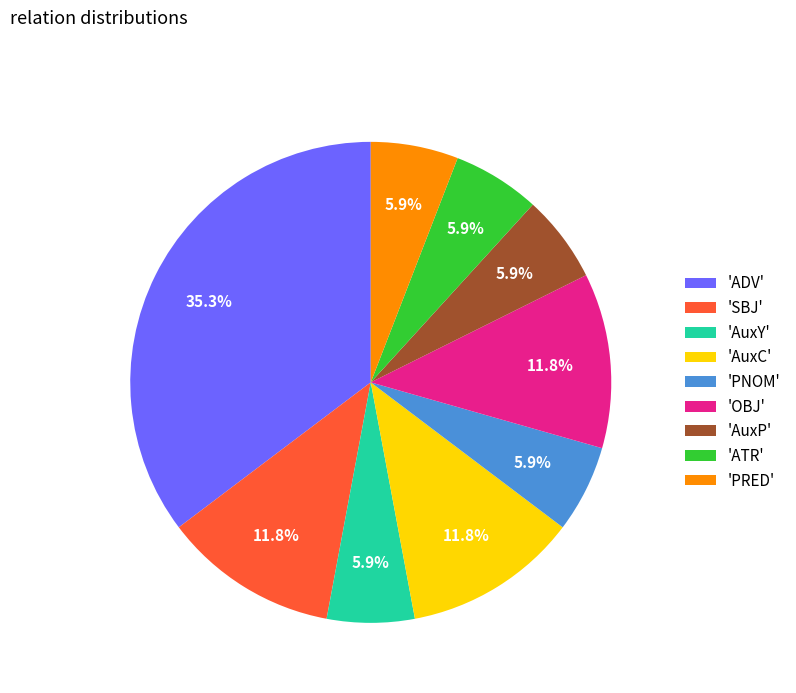

How many segments does this pie chart have?

9